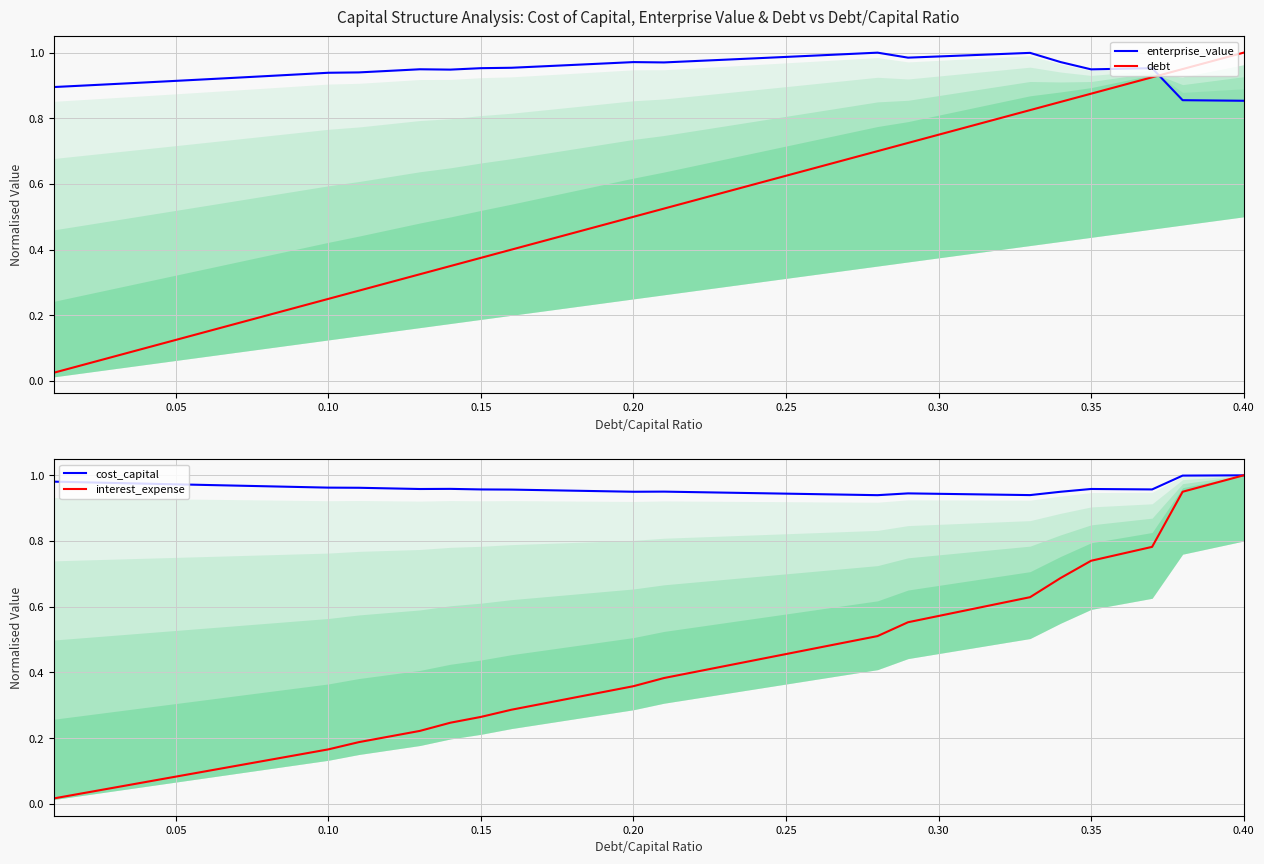

After their last crossing, which series has the higher values: debt or enterprise_value?

debt